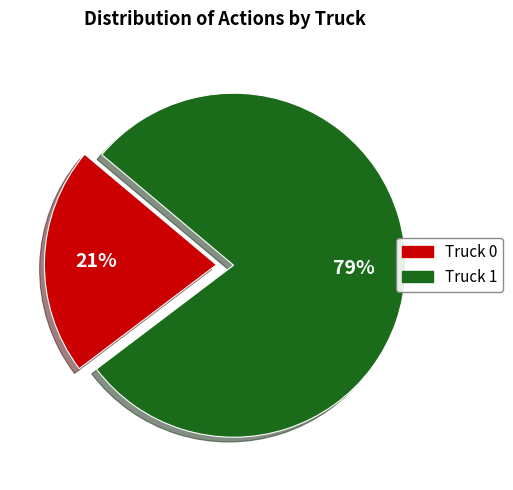

Rank the categories by value from highest to lowest.

Truck 1, Truck 0